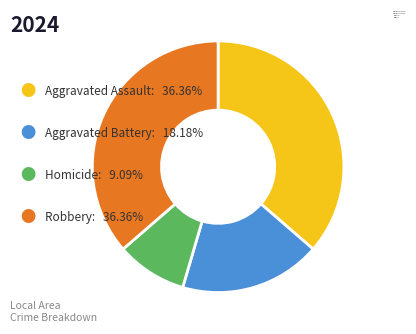

Is it true that Robbery is 36% of the pie?

True